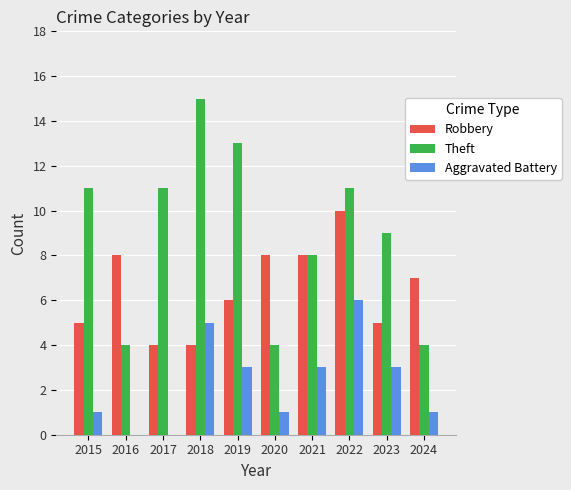

How many data points does each series have?

10